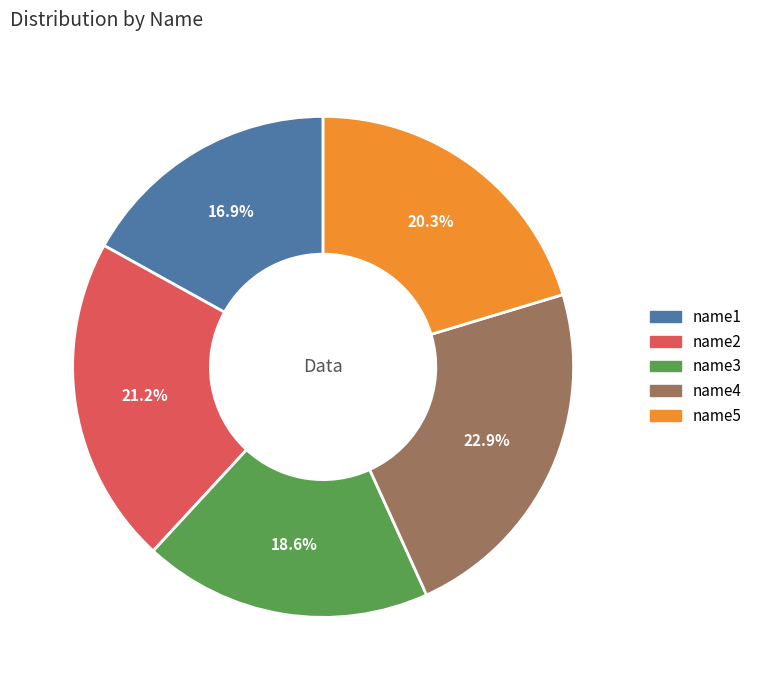

Do name2 and name1 together represent more than half of the pie?

No